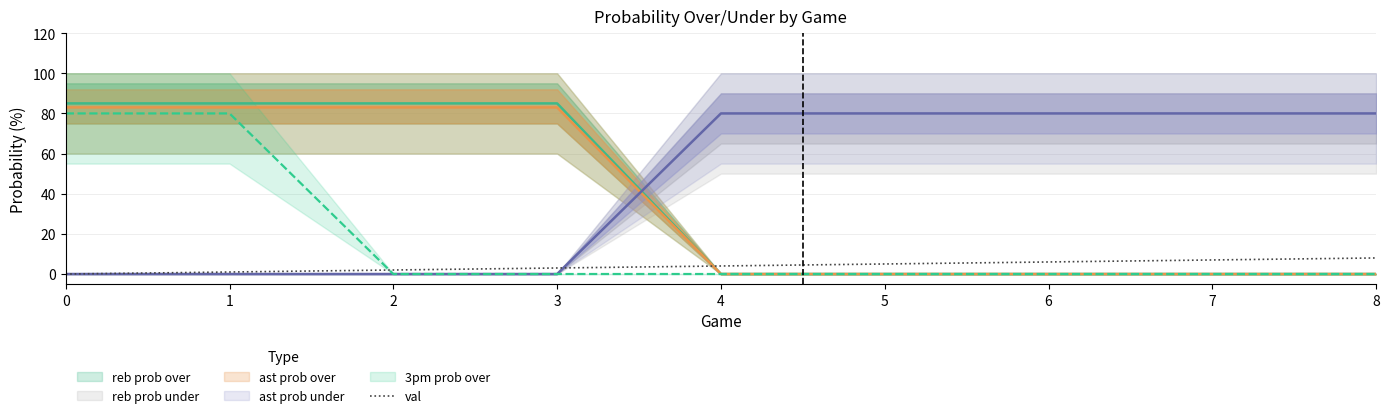

Is it true that val equals 4 at 4?

True